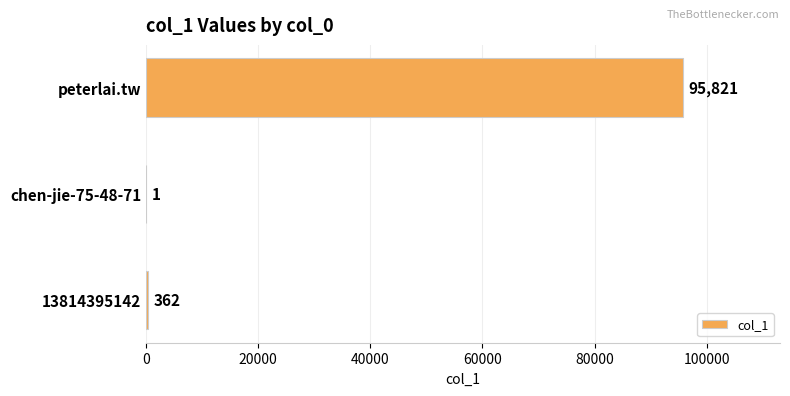

Reading bottom to top, transcribe all the data shown in this chart.

13814395142=362	chen-jie-75-48-71=1	peterlai.tw=95821